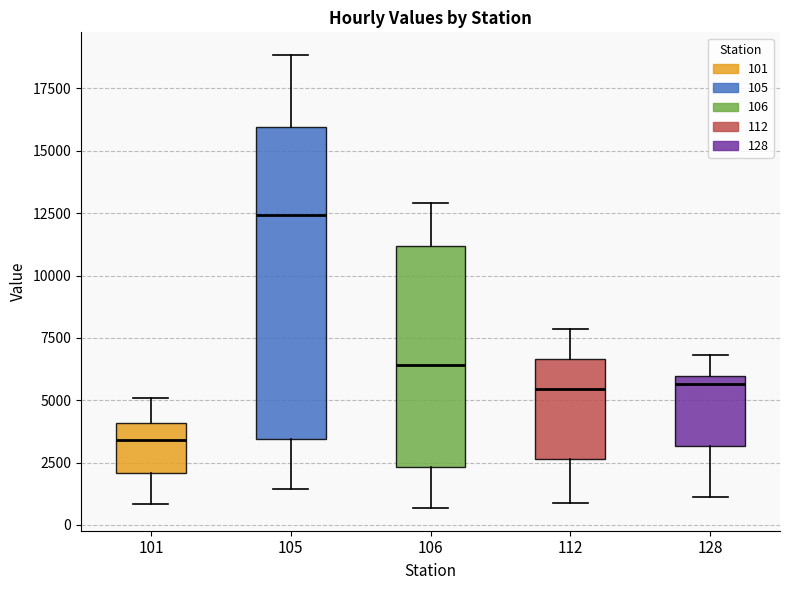

Where does the lower whisker of the box at x = 112 end on the y-axis? The values are not printed on the chart, so give them approximately, as read against the axis.

1000